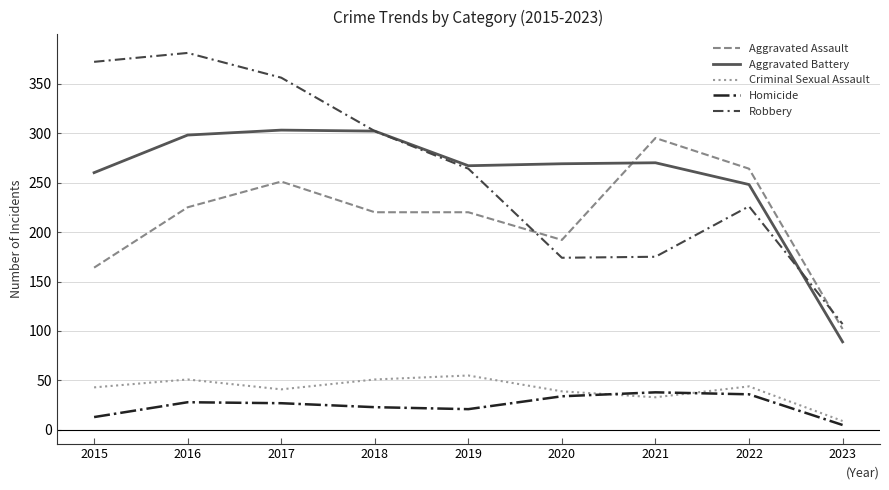

Where is the first local maximum for Robbery?

2016